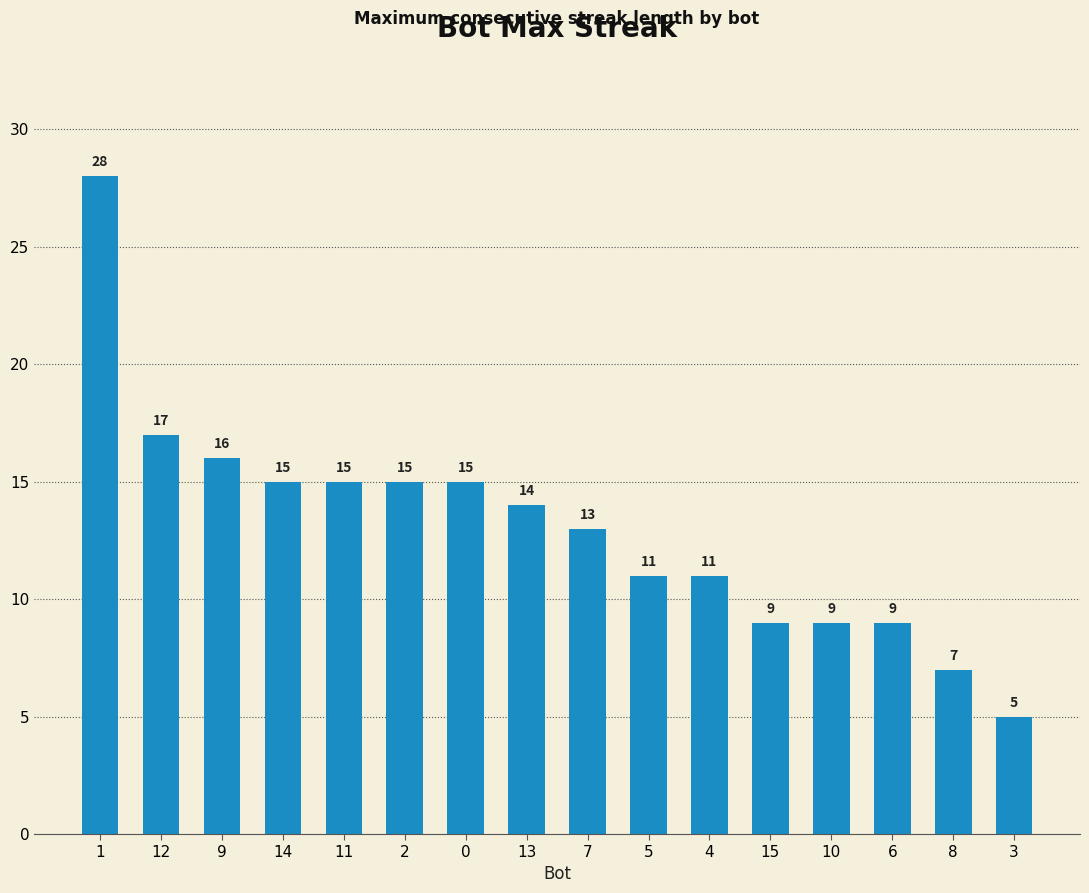

The chart shows a value of 16 at 9. True or false?

True